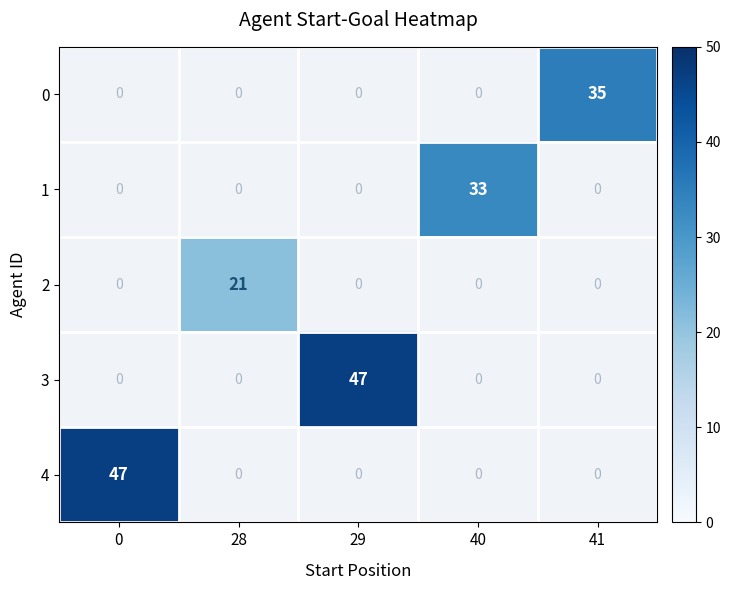

The value of 3 at 29 is 14. True or false?

False